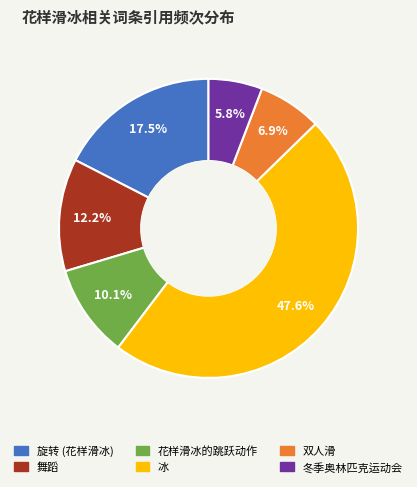

What is the smallest slice in the pie chart?

冬季奥林匹克运动会